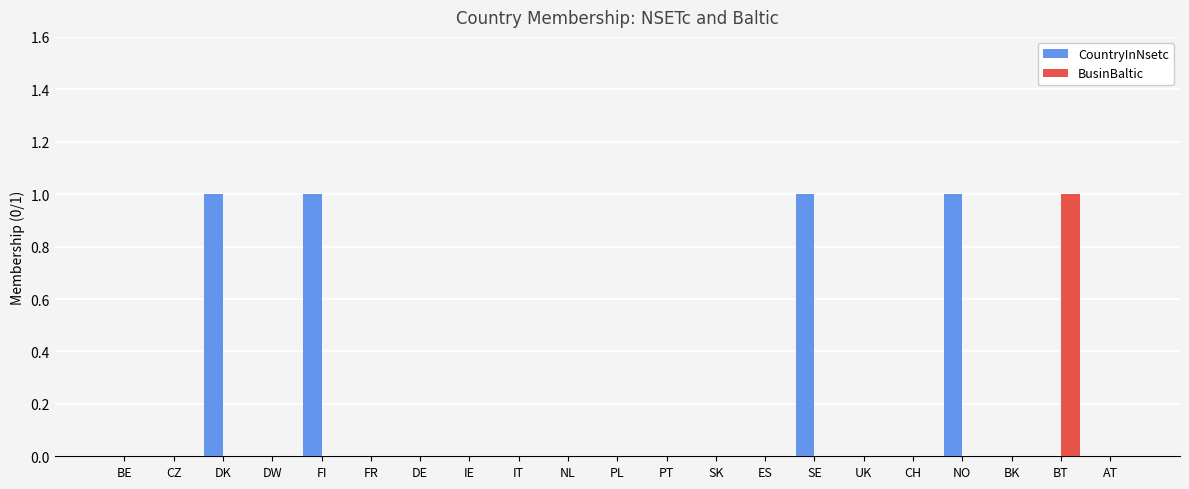

Are the bars grouped side by side (vs. stacked)?

Yes